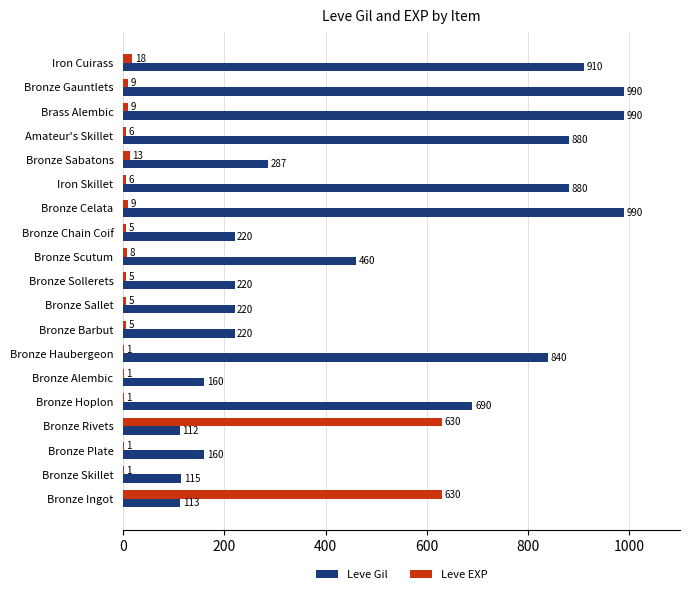

What is the highest value of the Leve Gil series?

990